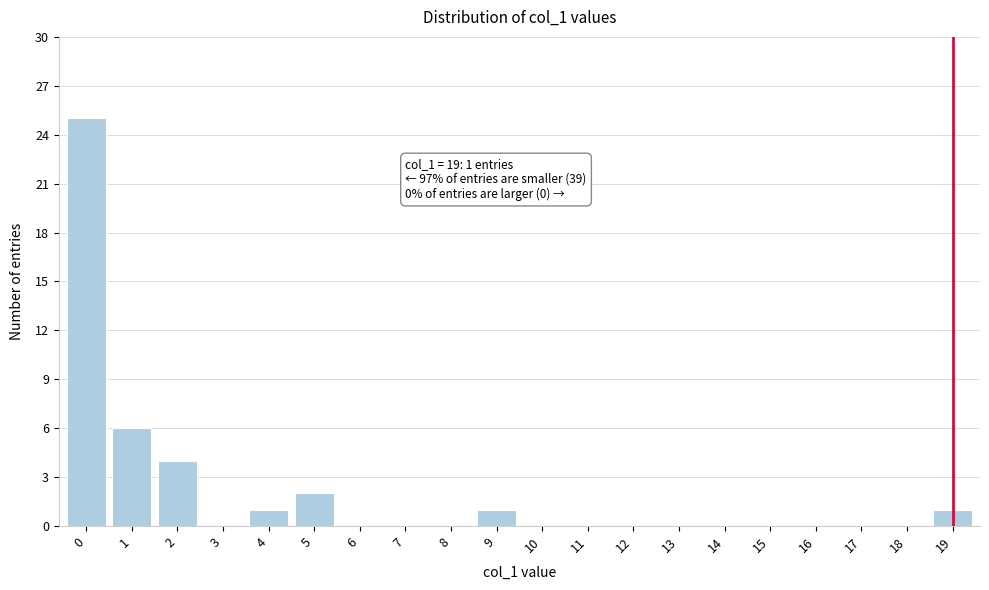

Which range on the x-axis has the tallest bar?

-0.5 to 0.5